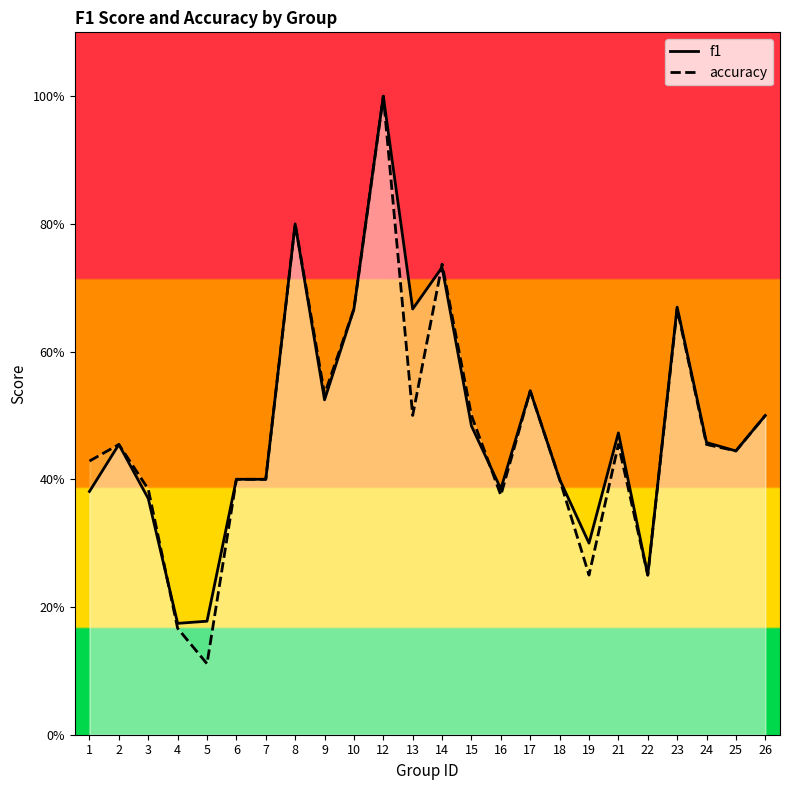

Where is the first local minimum for f1?

4